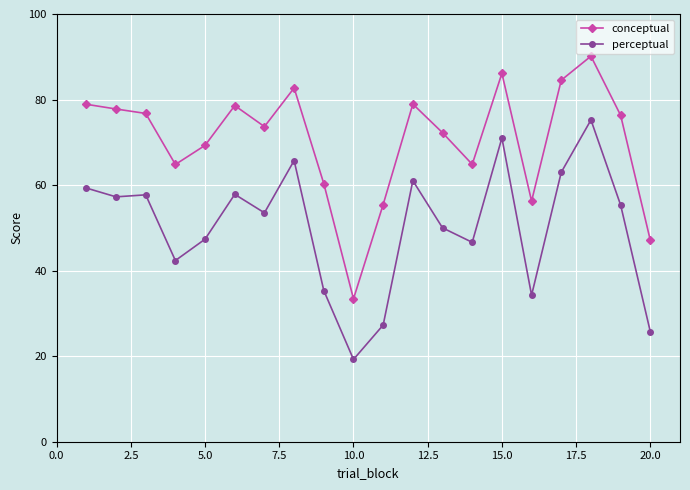

Rank the series by their average value, from highest to lowest.

conceptual, perceptual